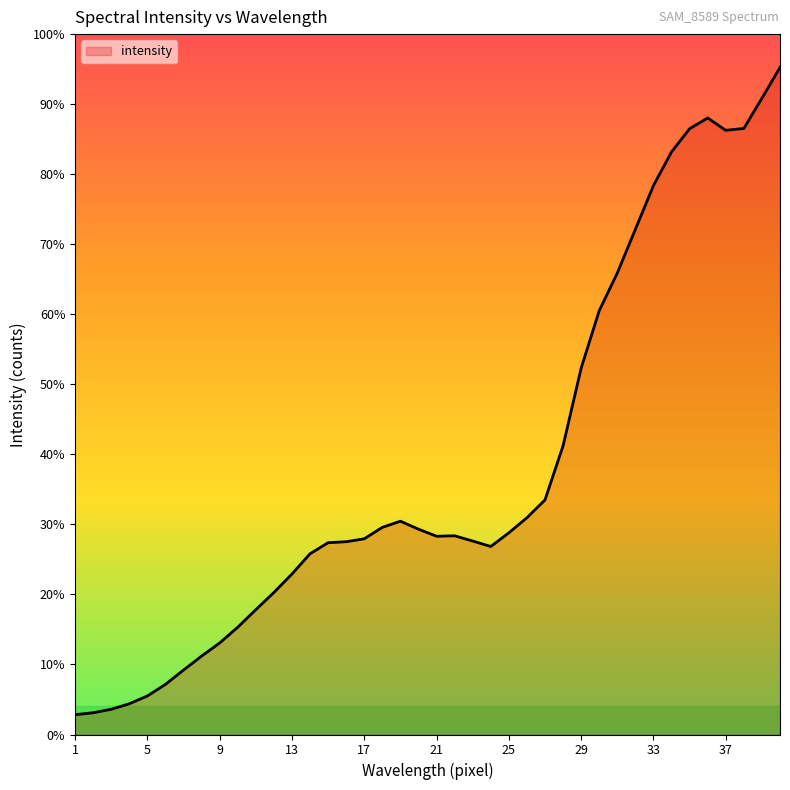

At which label does the data first exceed 12414?

17